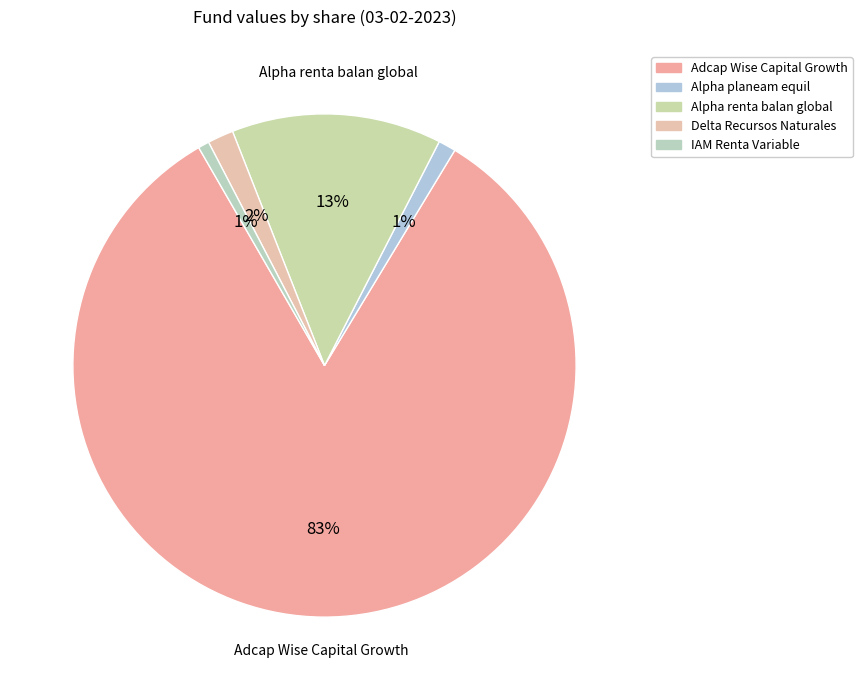

How many slices are in this pie chart?

5